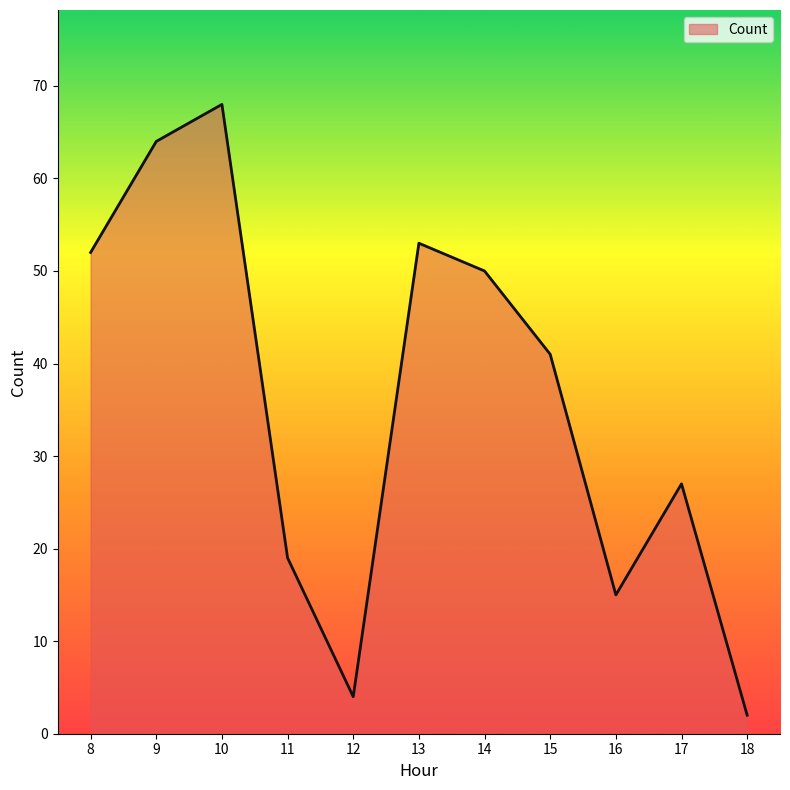

Reading left to right, what are all the values shown in this chart?

52	64	68	19	4	53	50	41	15	27	2